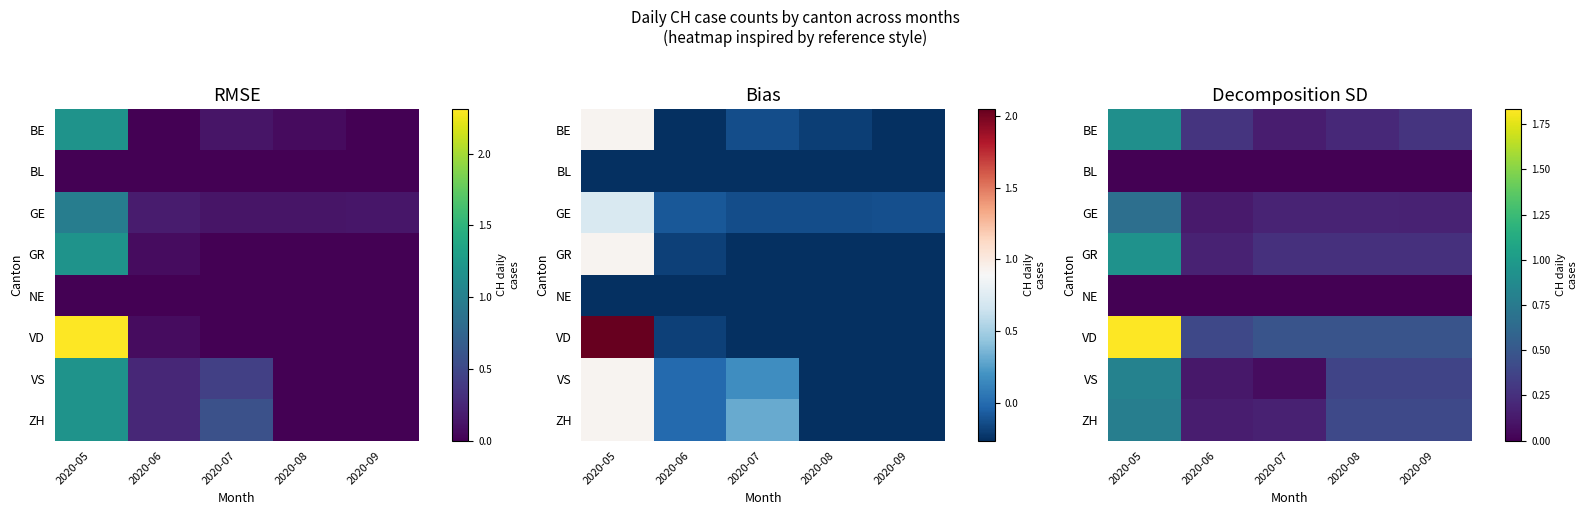

At which label does GR reach its peak?

2020-05